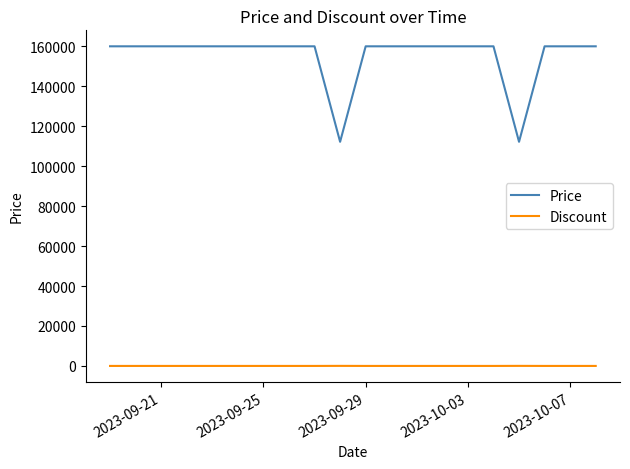

Is this an area chart (filled region under the line)?

No